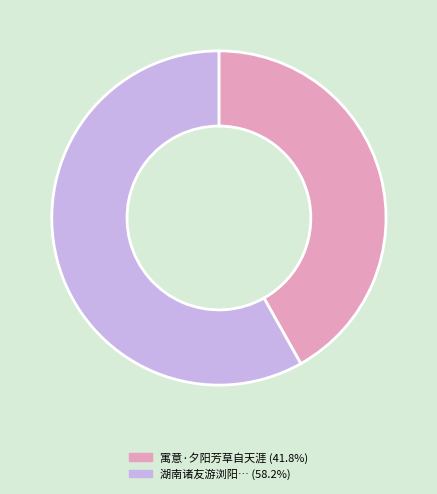

Does any single category account for the majority?

Yes